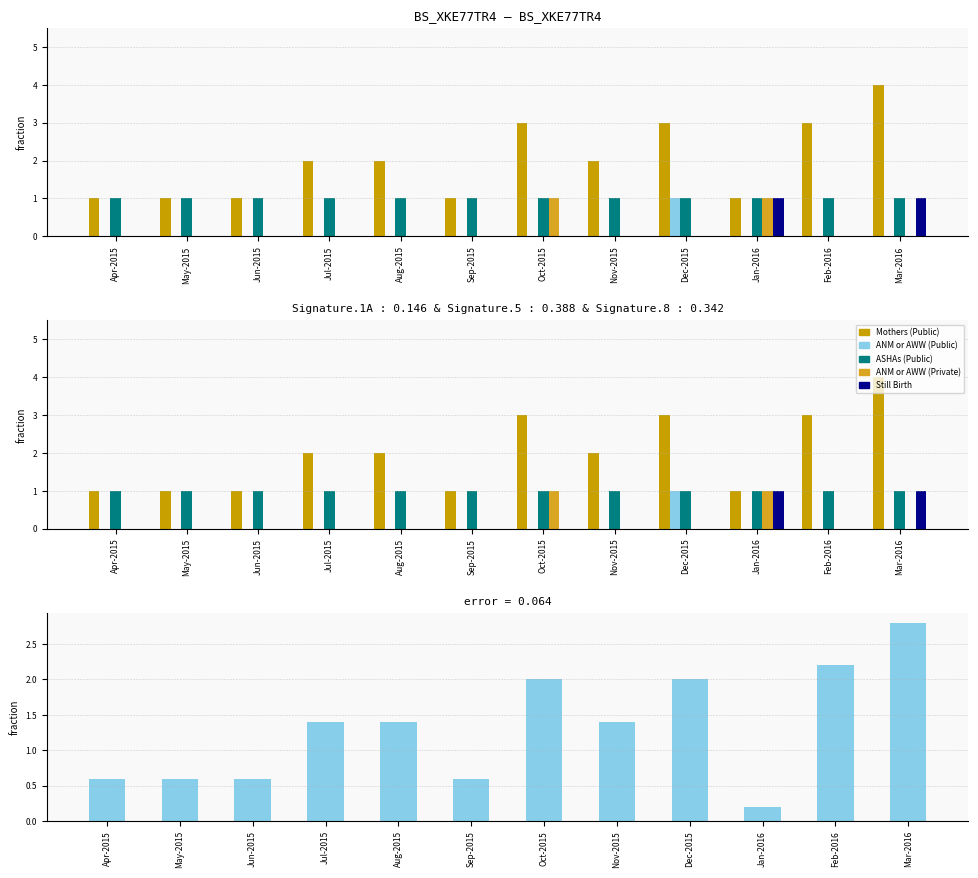

At which category is the sum across all series the highest?

Mar-2016